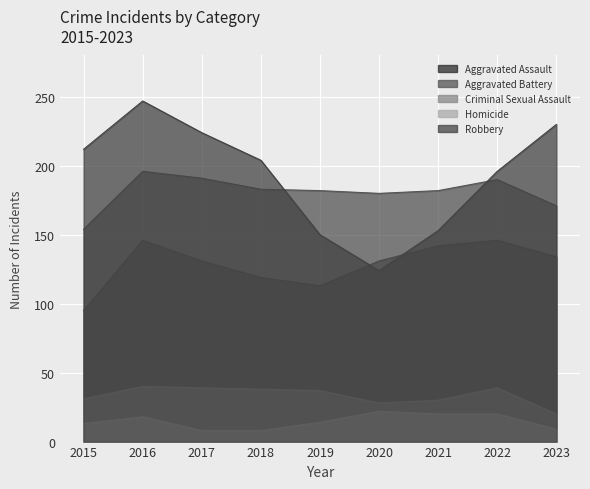

What is the highest value of the Aggravated Assault series?

146